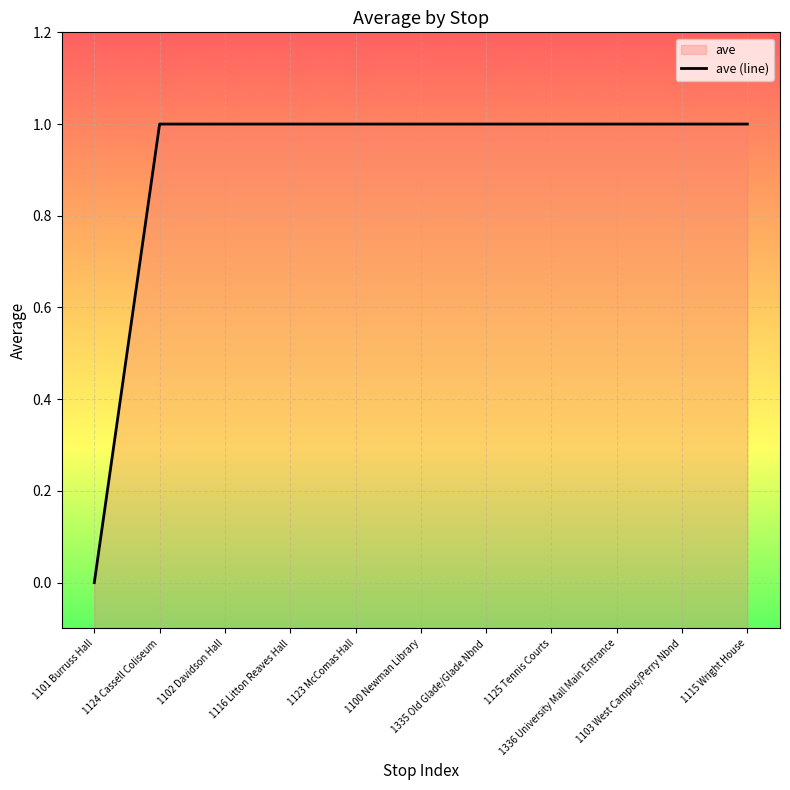

Which category has the lowest value across all series?

1101 Burruss Hall